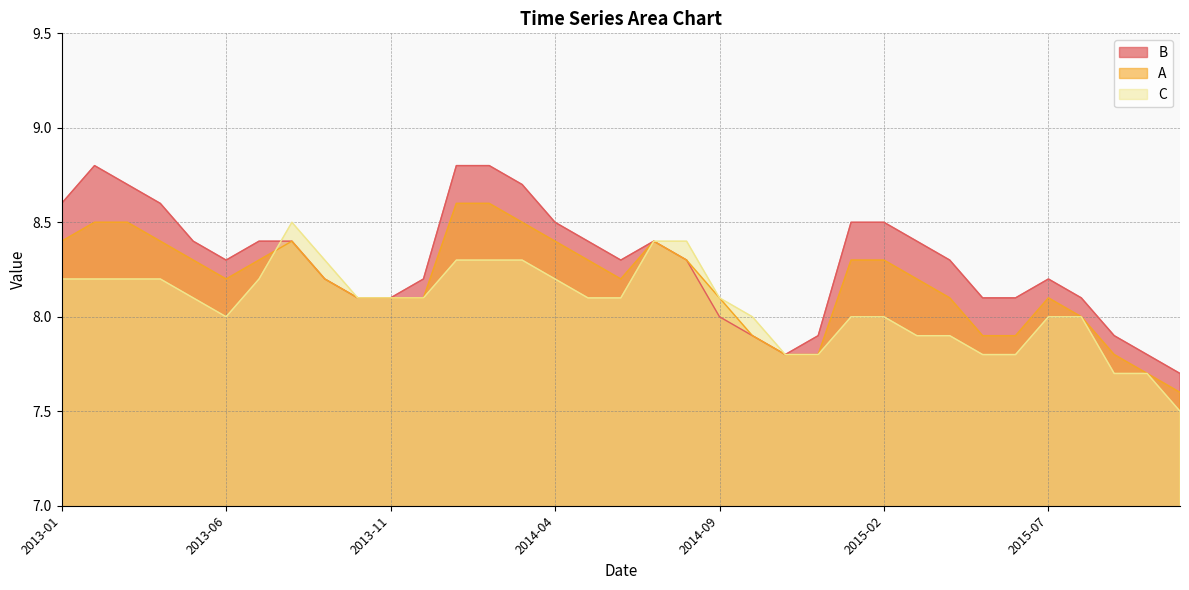

How many intersections are there between A and C?

1